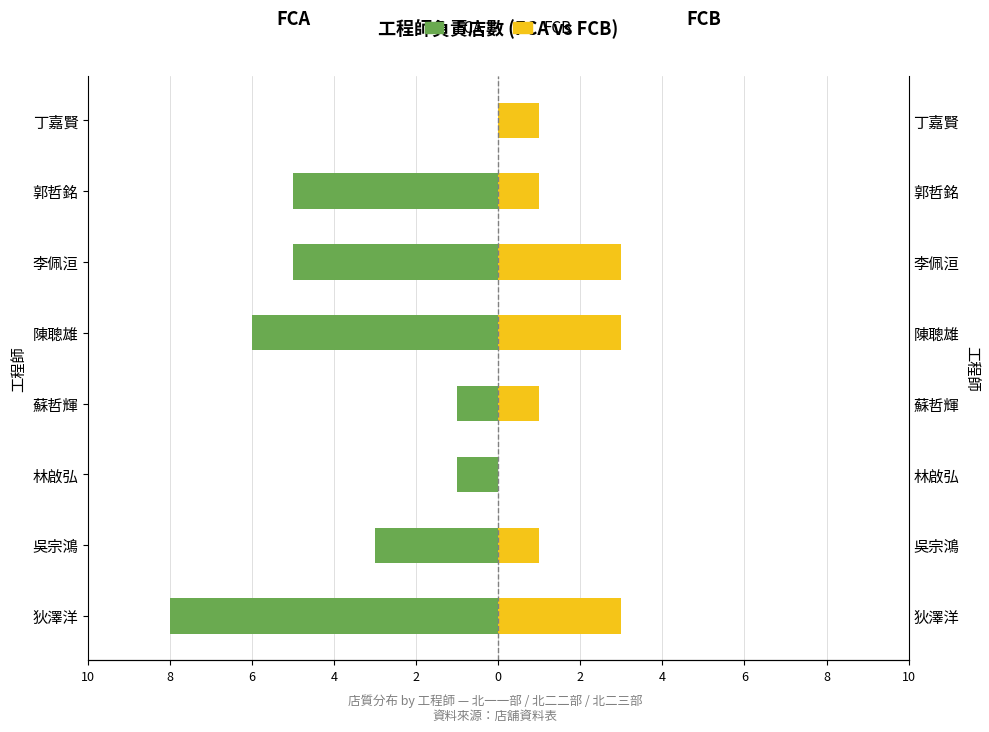

Between 蘇哲輝 and 李佩洹, which is larger?

蘇哲輝